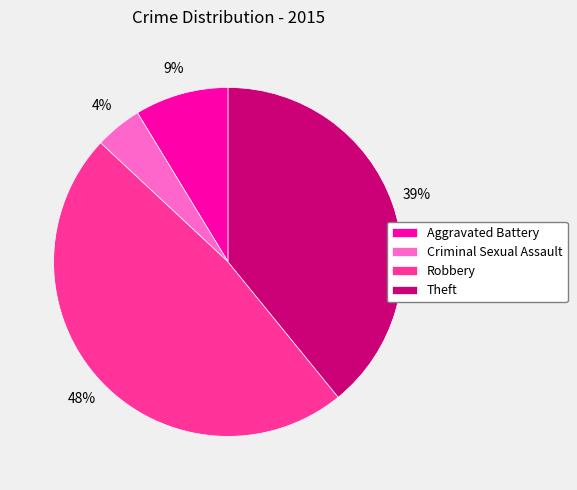

How many slices are in this pie chart?

4